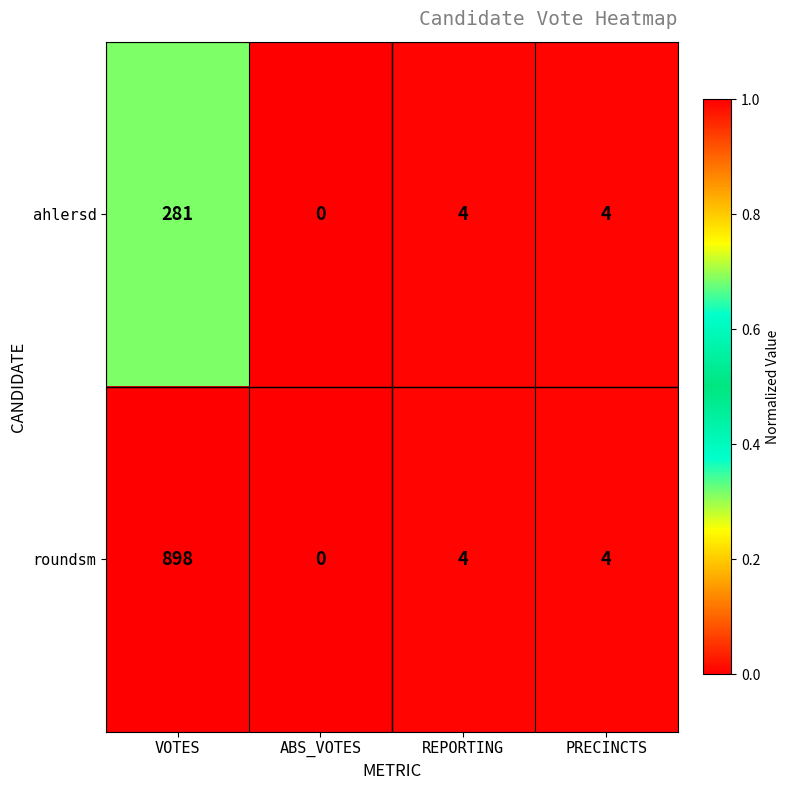

What is the maximum value shown in the chart?

898